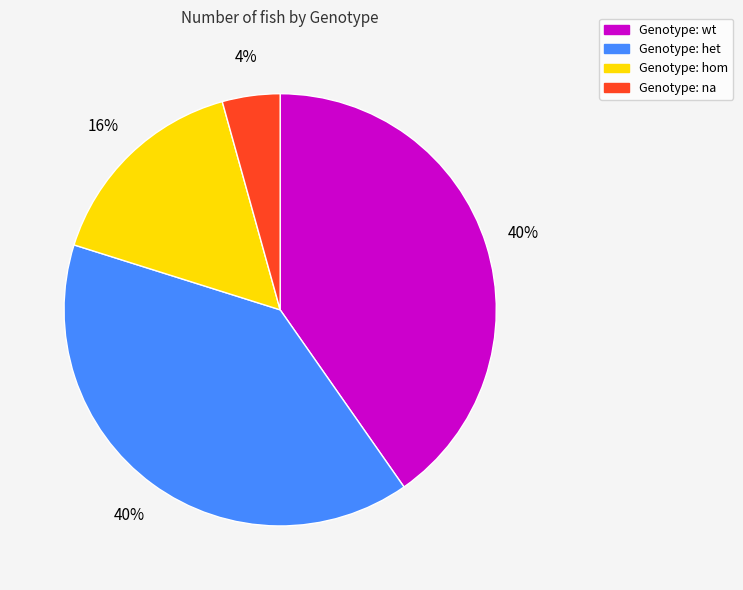

Is there a majority slice in this chart?

No